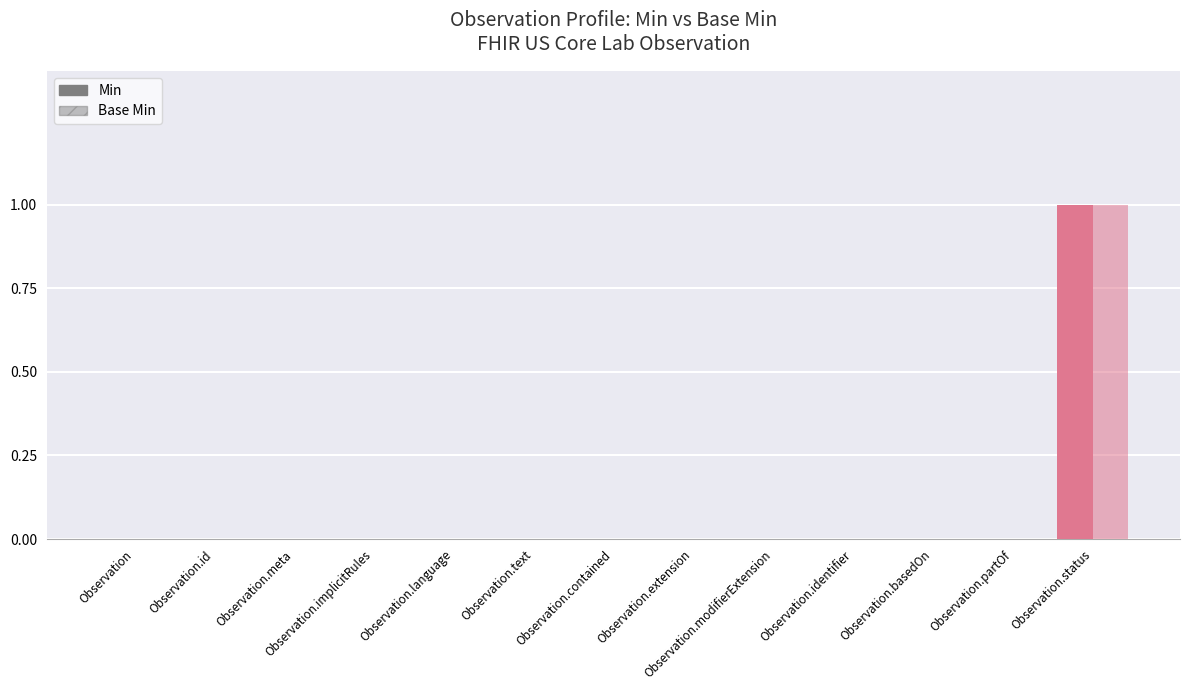

What is the greatest value displayed?

1